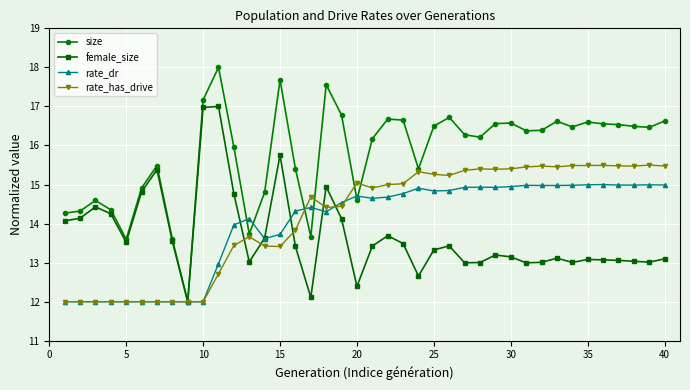

Which series has the largest total across all categories?

size